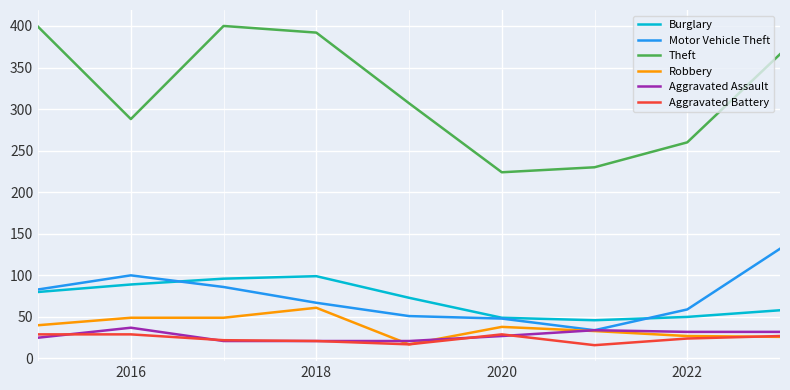

In Aggravated Battery, how many points are lower than both neighbors (excluding endpoints)?

2